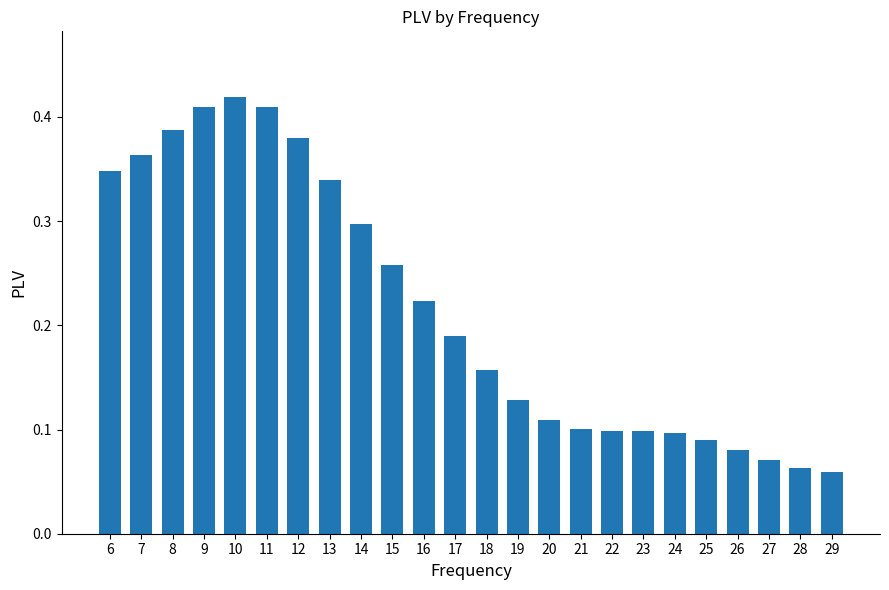

Which has a higher value, 12 or 16?

12